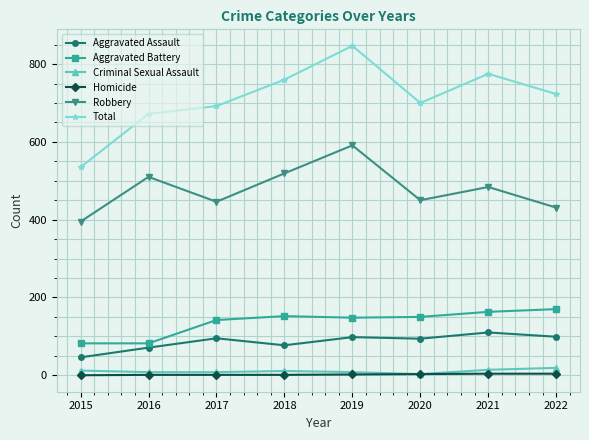

Which series has the largest range (max minus min)?

Total